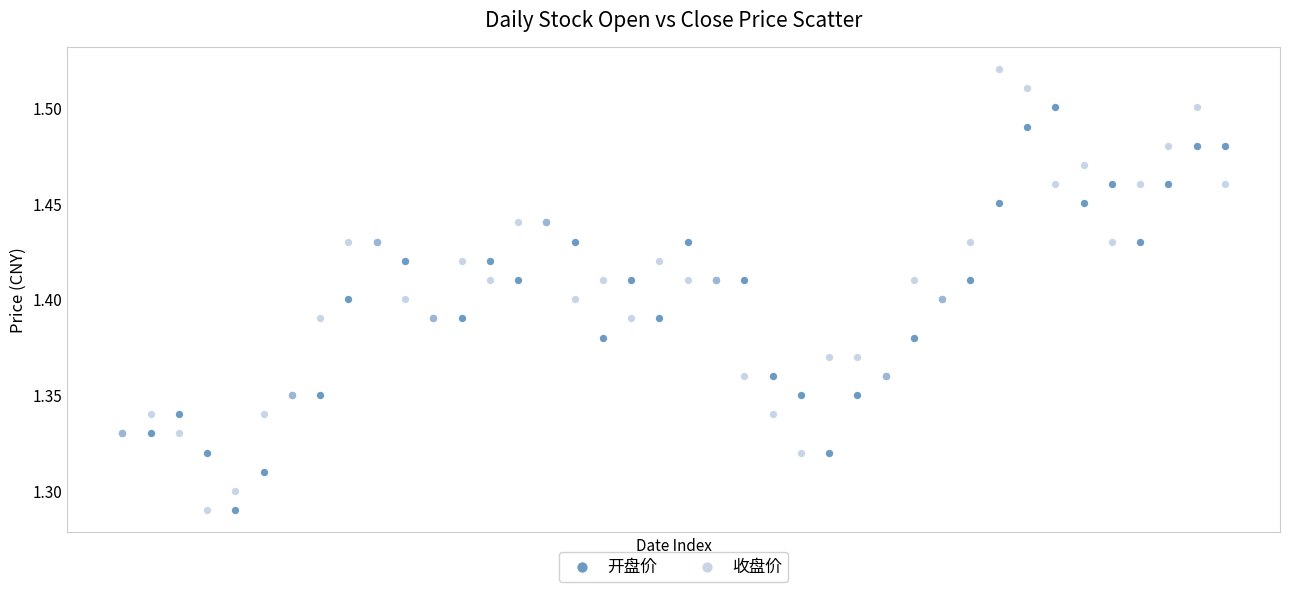

Which series has the largest Y range (max minus min)?

收盘价